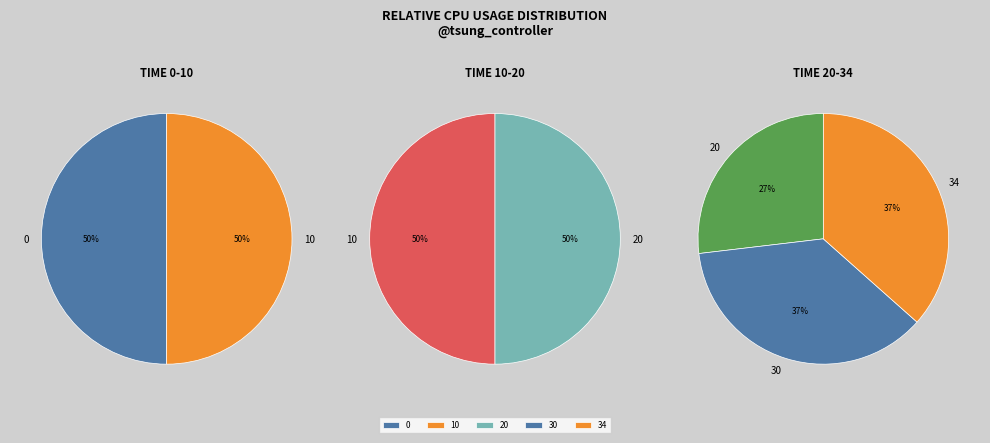

Which has a higher value, 20 or 10?

20